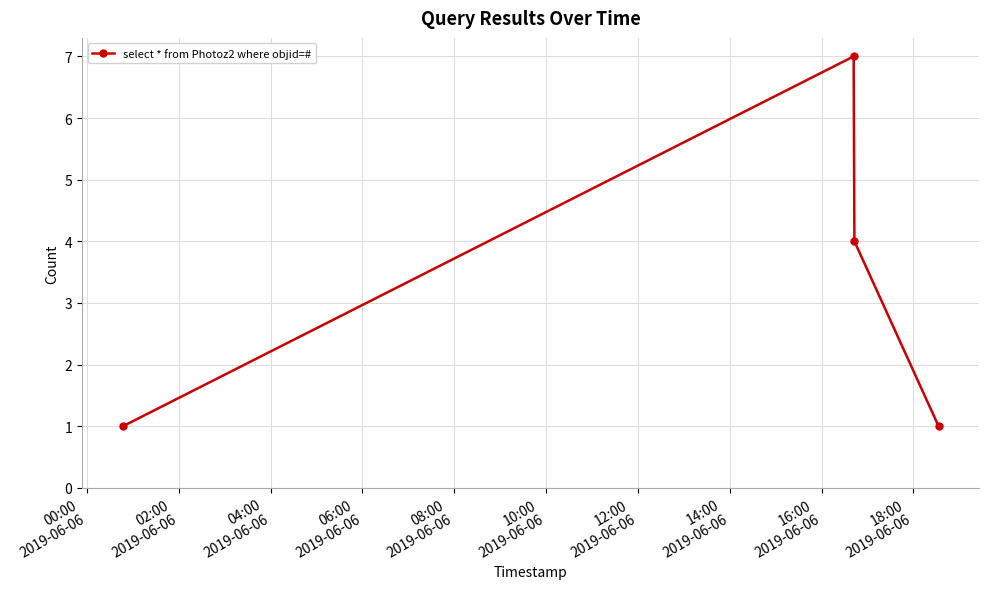

How many interior local peaks (higher than both neighbors) does the data have?

1